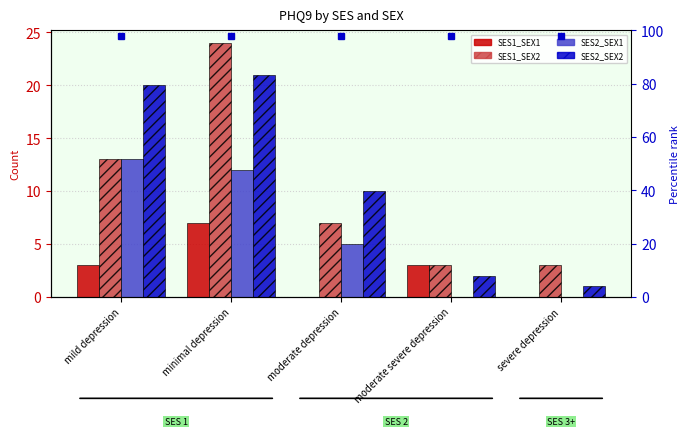

Is it true that SES2_SEX1 equals 5 at moderate depression?

True